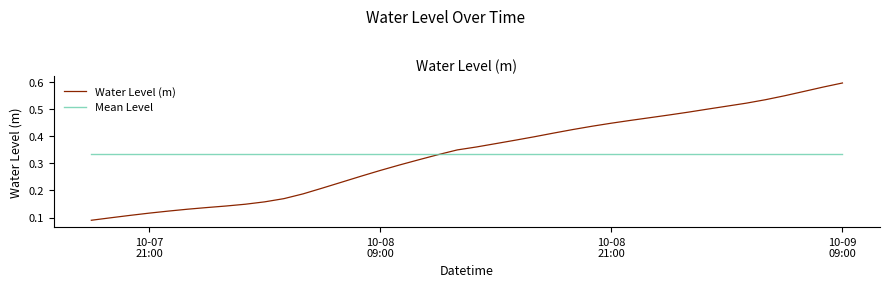

Which series has the widest spread of values?

Water Level (m)